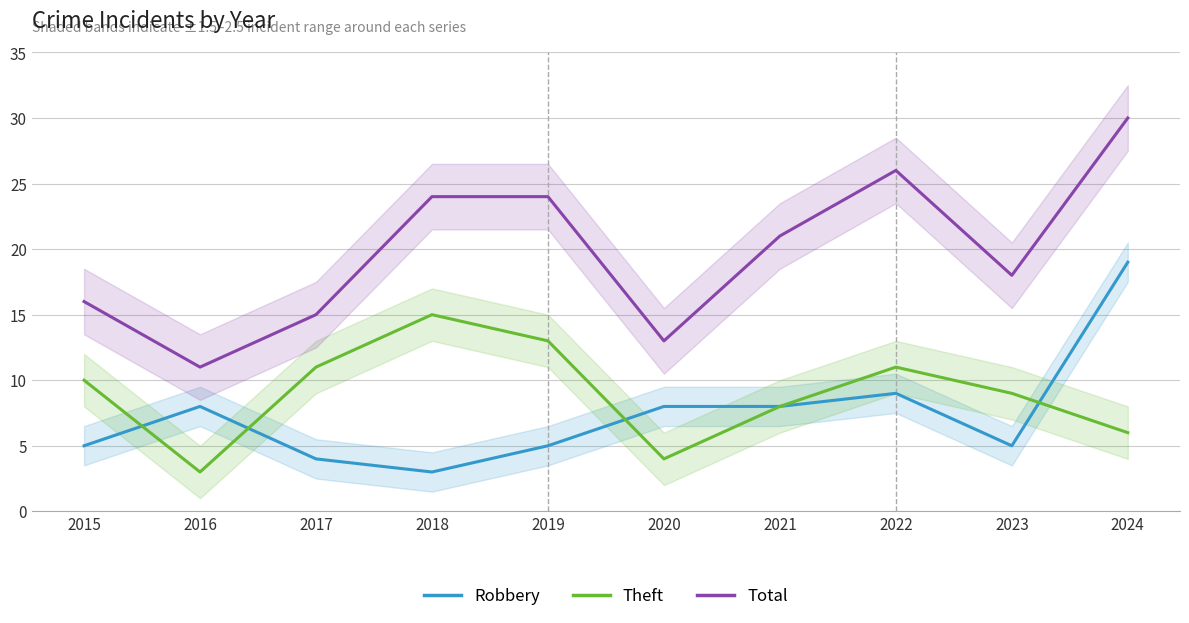

The Robbery series shows 4 at 2018. True or false?

False